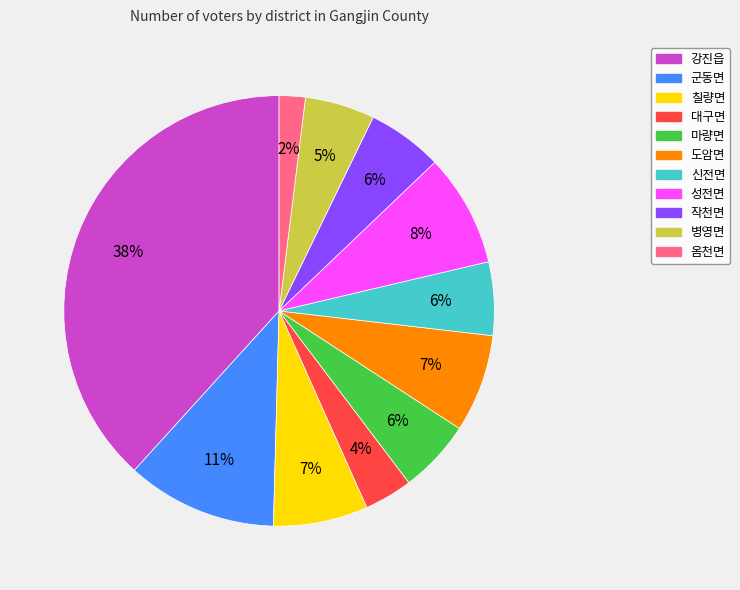

What is the ratio of the value at 도암면 to the value at 군동면?

0.6